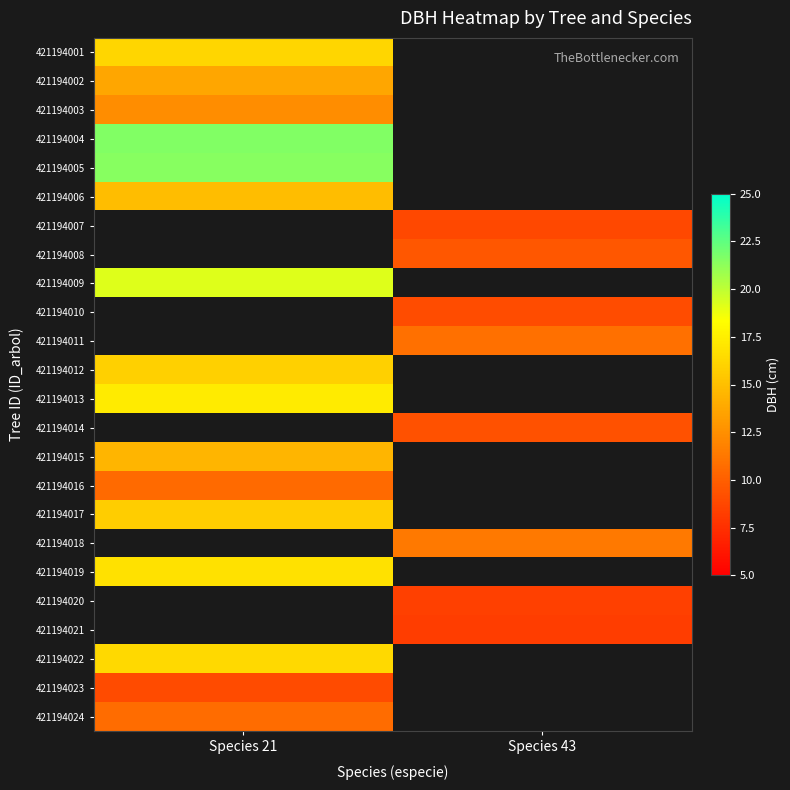

What is the greatest value displayed?

21.6